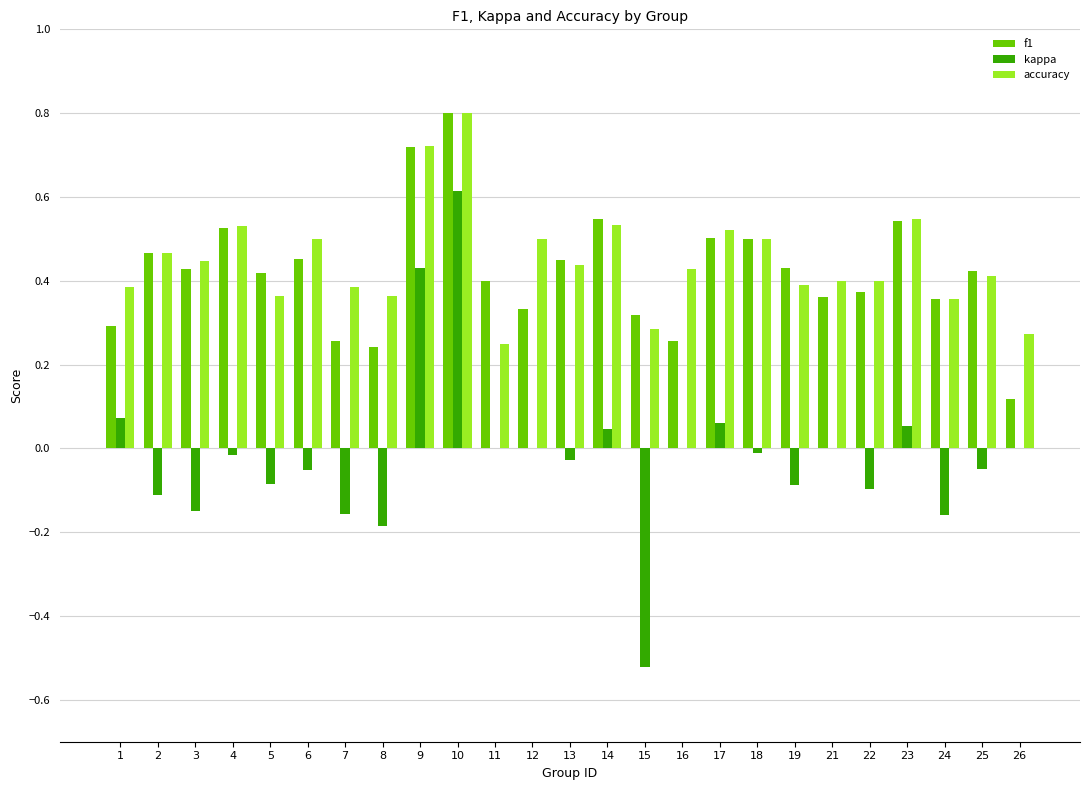

At which category is the sum across all series the highest?

10